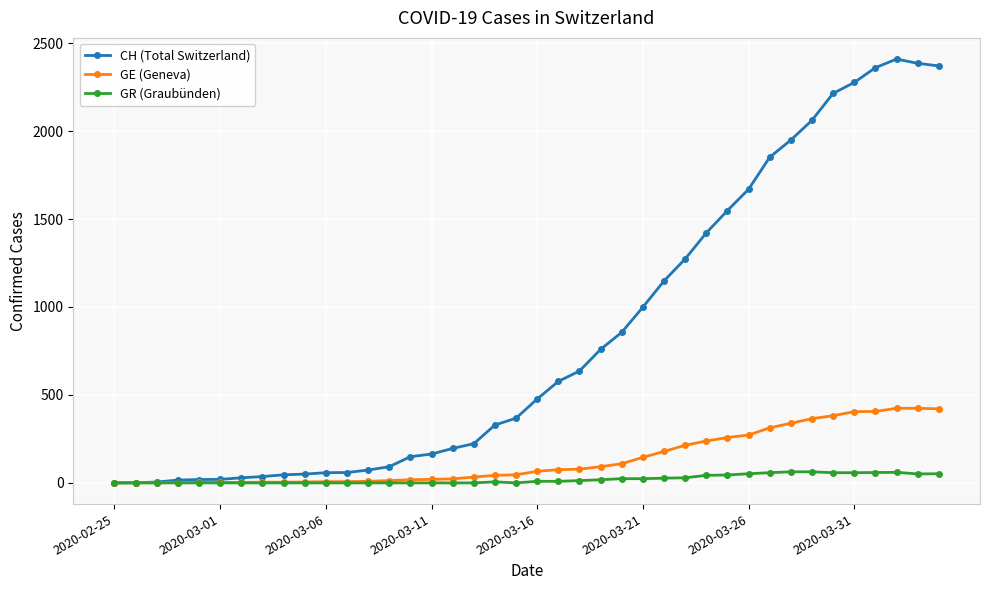

Which series has the largest total across all categories?

CH (Total Switzerland)